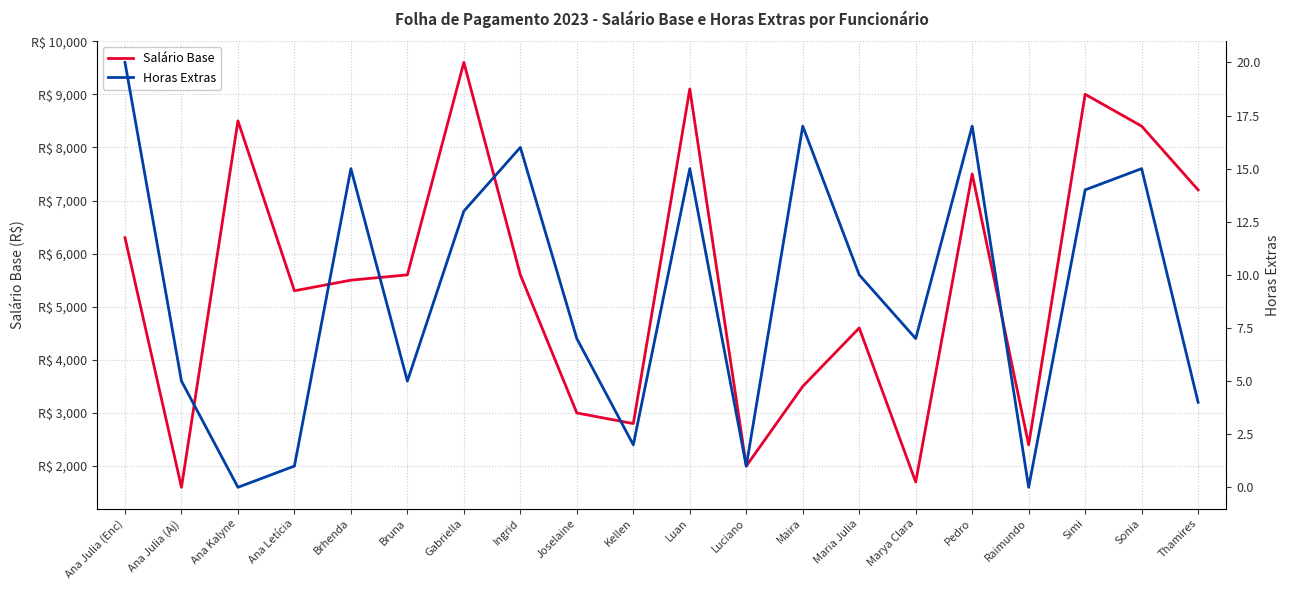

Which has a higher value, Ana Kalyne or Ana Julia (Aj)?

Ana Kalyne